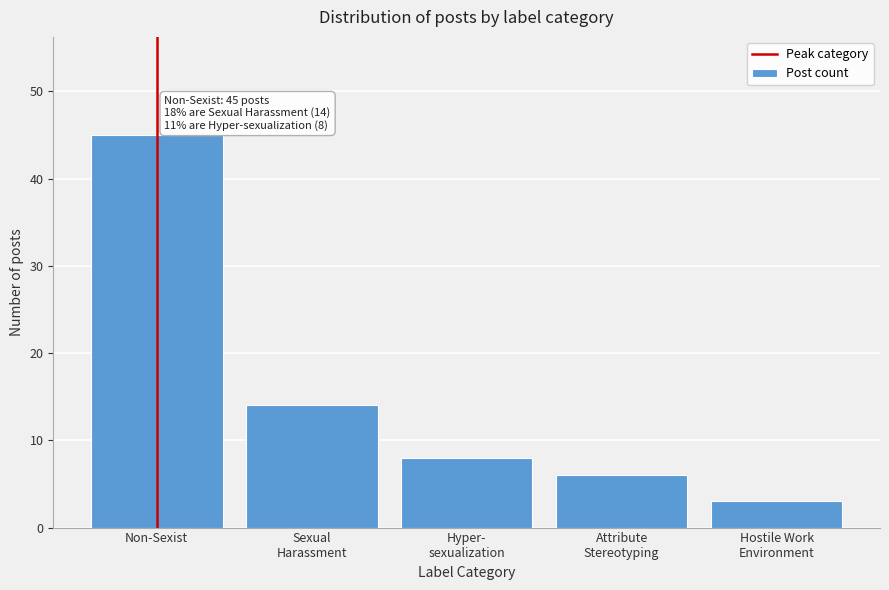

Reading right to left, what are all the values shown in this chart?

3	6	8	14	45